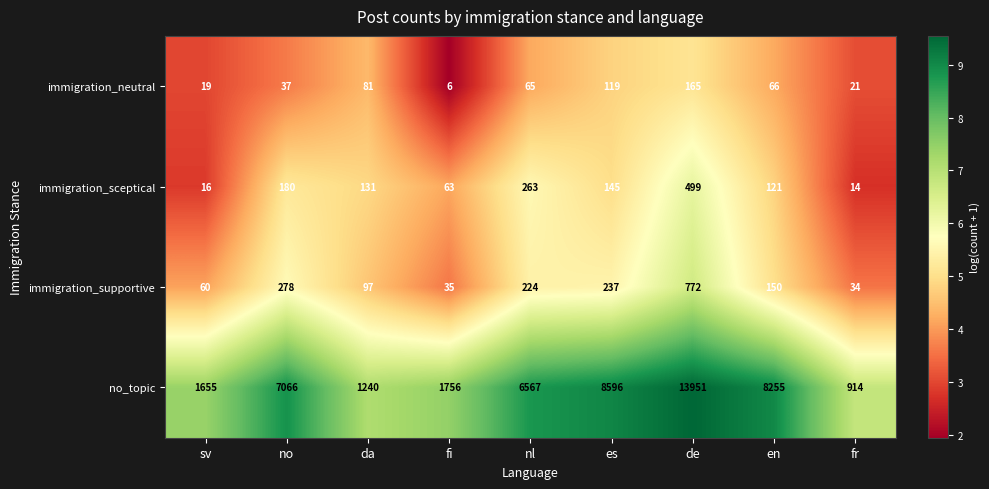

At no, list the series in order from smallest to largest.

immigration_neutral, immigration_sceptical, immigration_supportive, no_topic